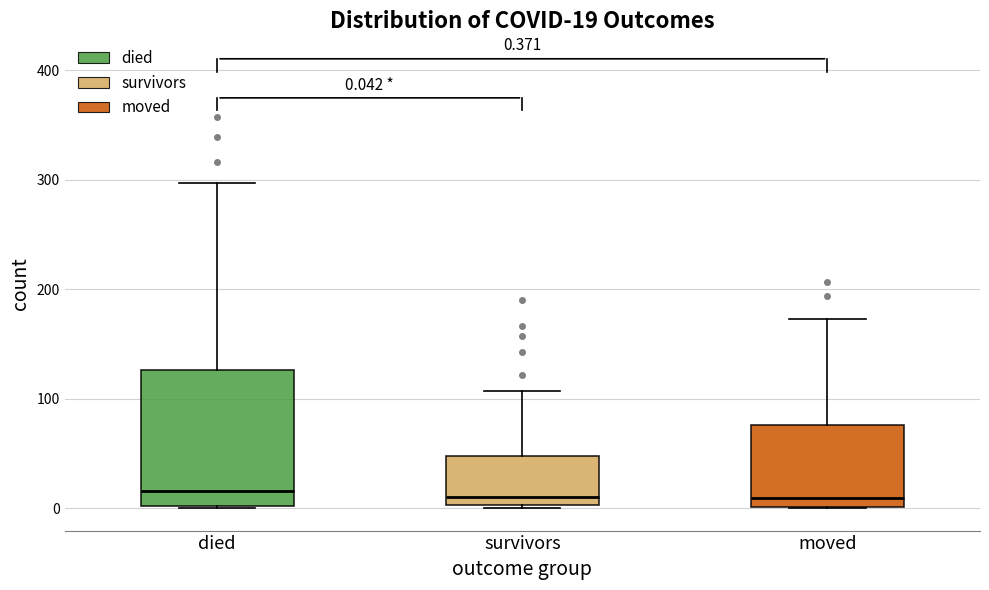

Which box is the tallest, from its lower edge to its upper edge?

died